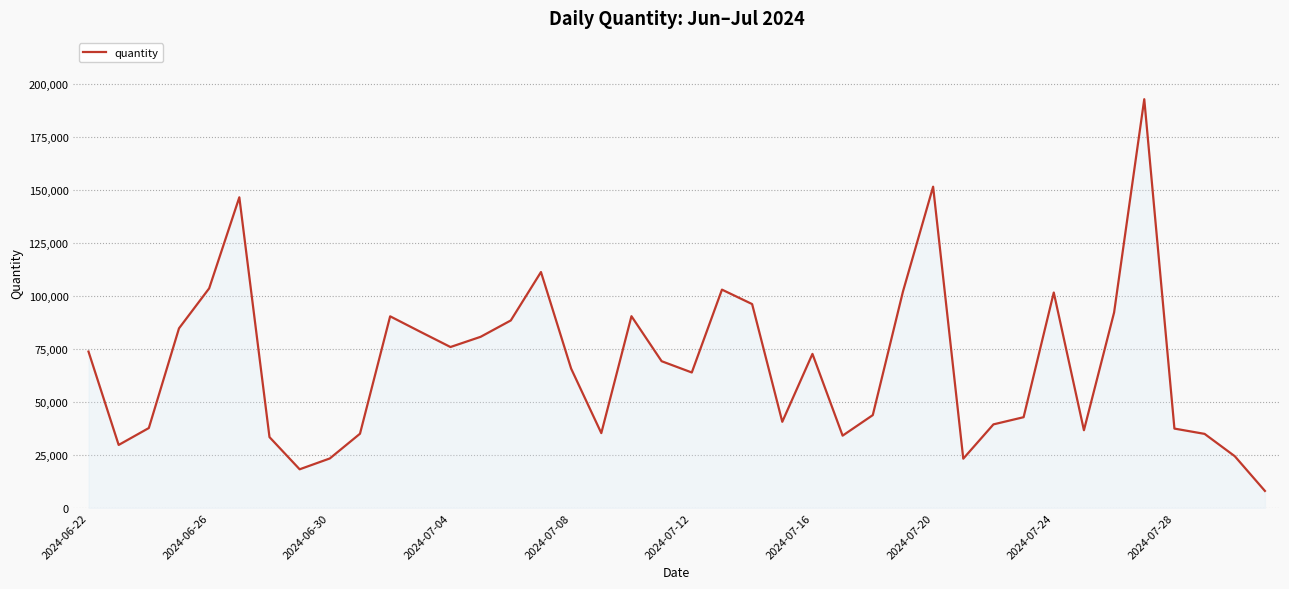

What is the greatest value displayed?

192887